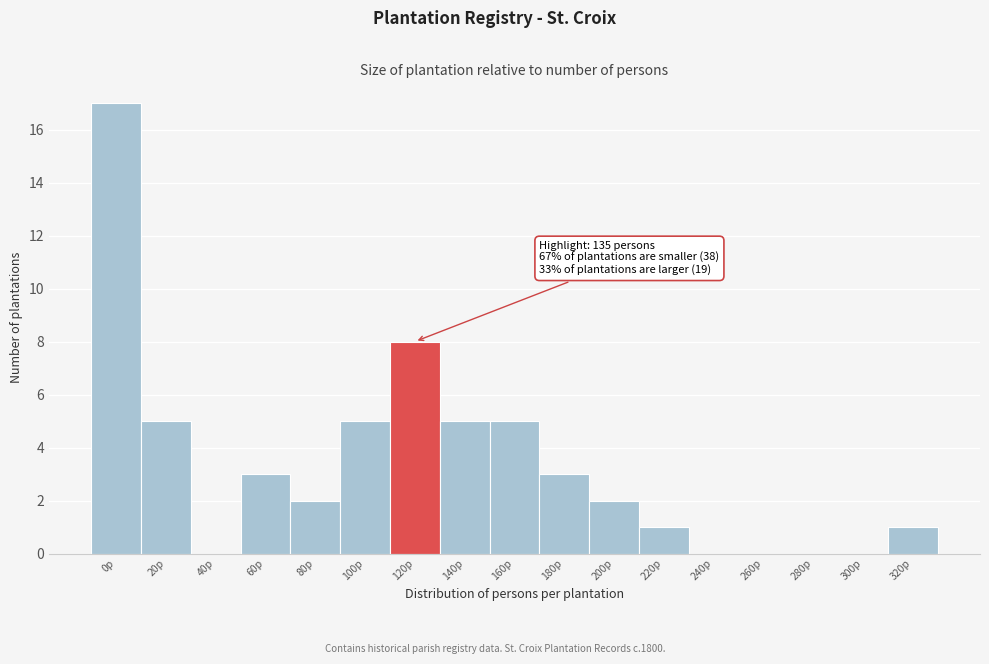

Reading left to right, what are all the values shown in this chart?

0p=17	20p=5	40p=0	60p=3	80p=2	100p=5	120p=8	140p=5	160p=5	180p=3	200p=2	220p=1	240p=0	260p=0	280p=0	300p=0	320p=1